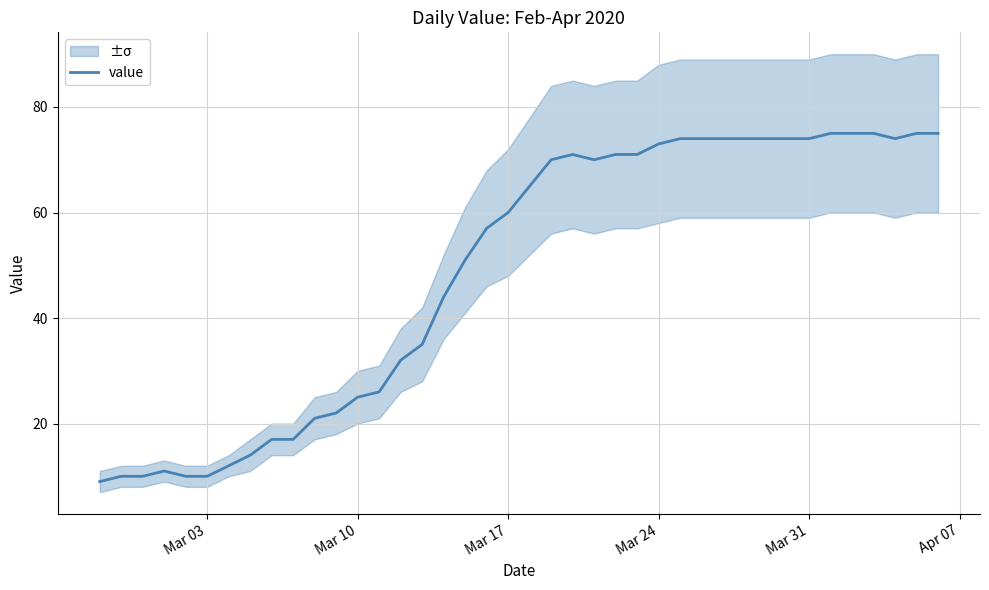

What is the maximum value for value?

75